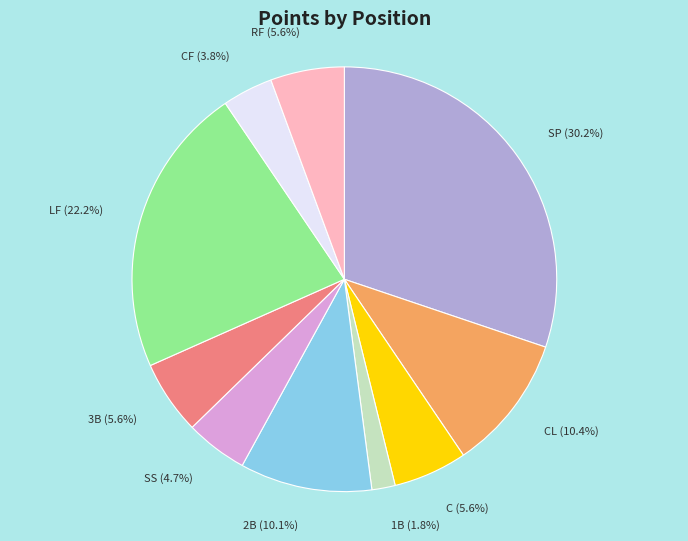

Is CL (10.4%) the majority of the pie?

No